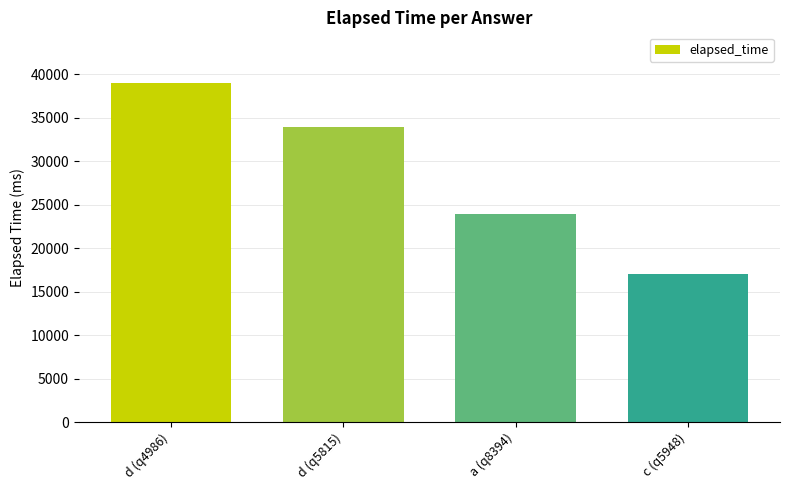

What is the average value?

28500